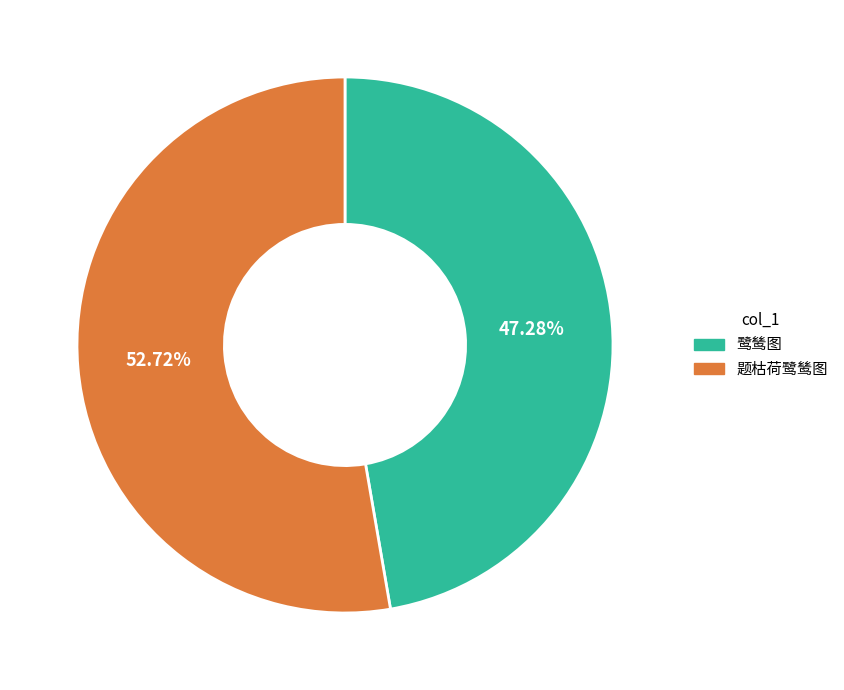

The 鹭鸶图 slice represents 36% of the pie. True or false?

False